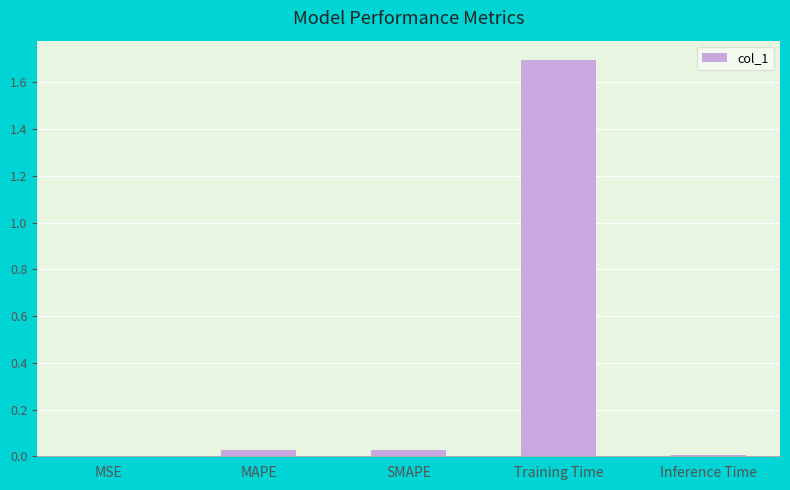

What is the maximum value shown in the chart?

1.7